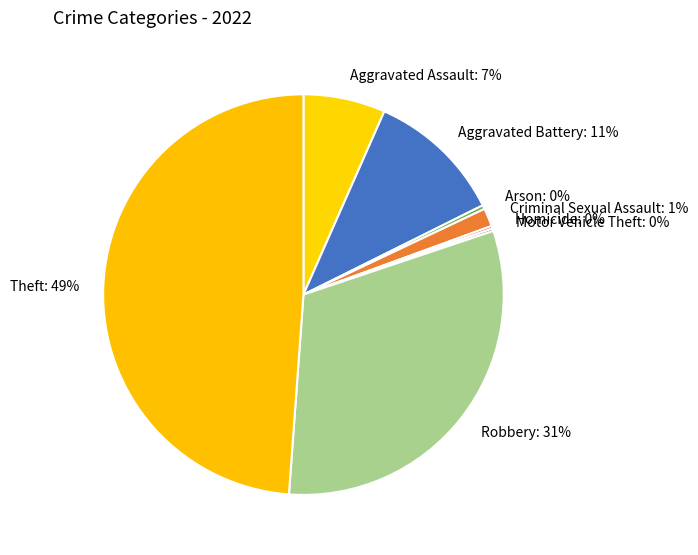

True or false: Aggravated Battery accounts for 11% of the total.

True